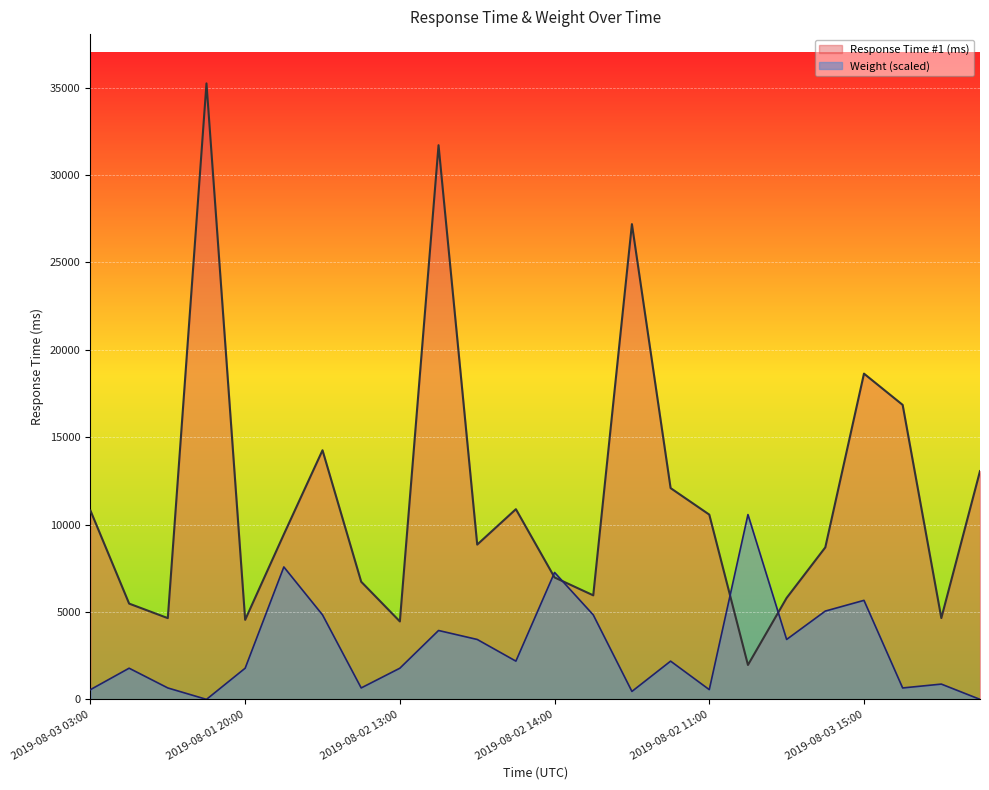

Between 2019-08-03 13:00 and 2019-08-02 14:00, which is larger?

2019-08-03 13:00